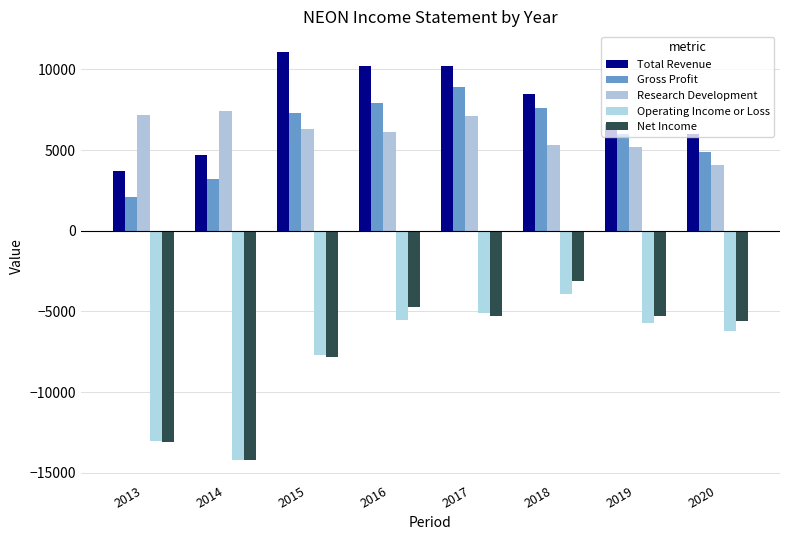

Which category has the lowest value in the Operating Income or Loss series?

2014